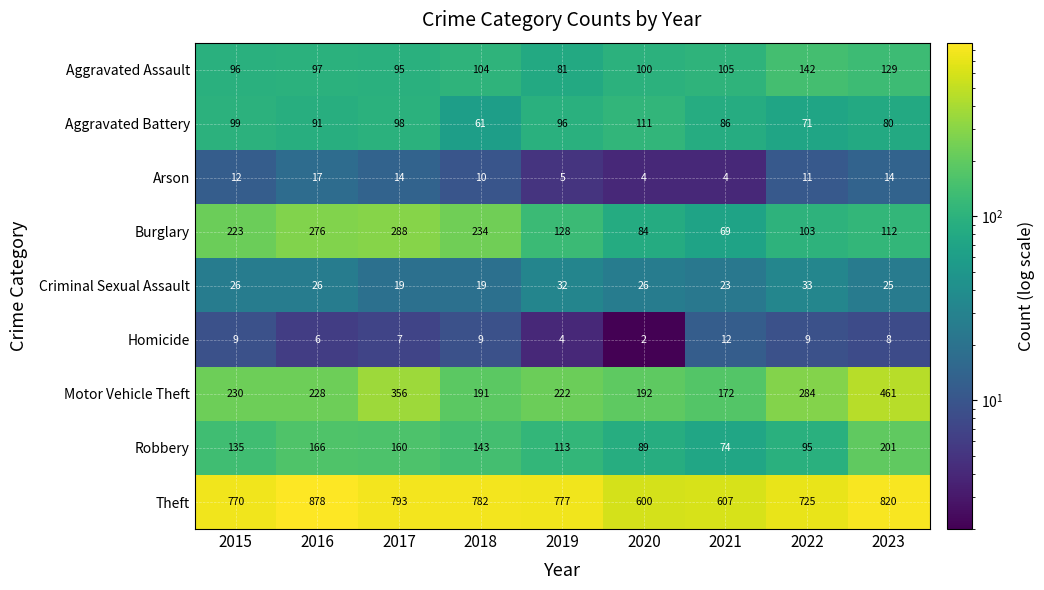

Is it true that Aggravated Assault equals 95 at 2017?

True